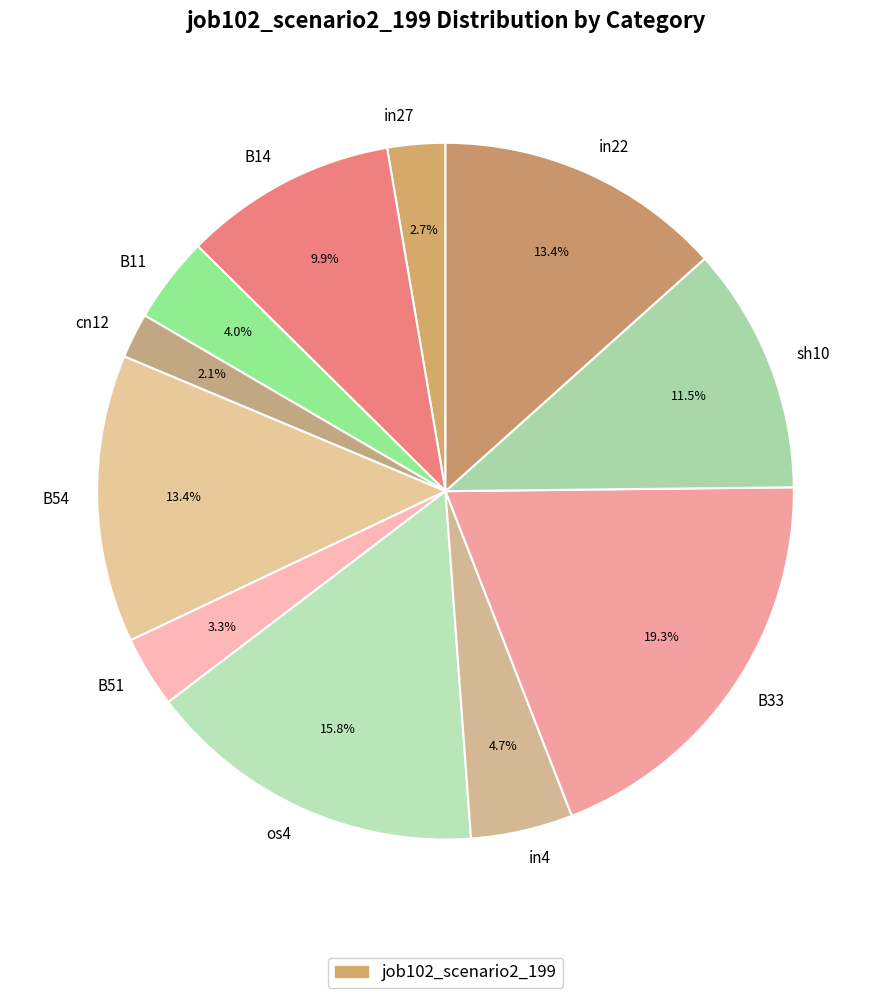

To the nearest percent, what portion does B14 represent?

10%